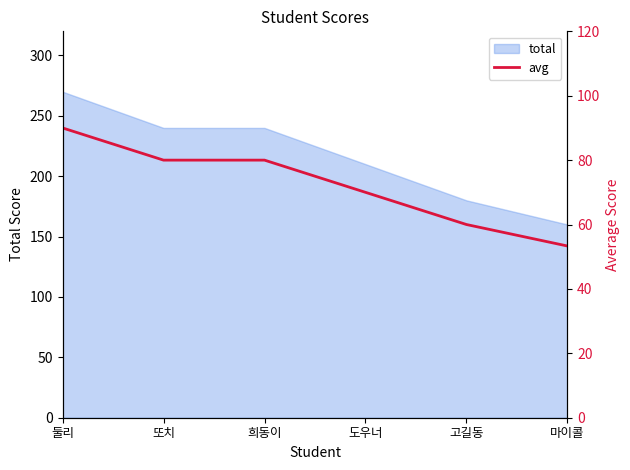

Where is the data nearest to the value 71?

도우너